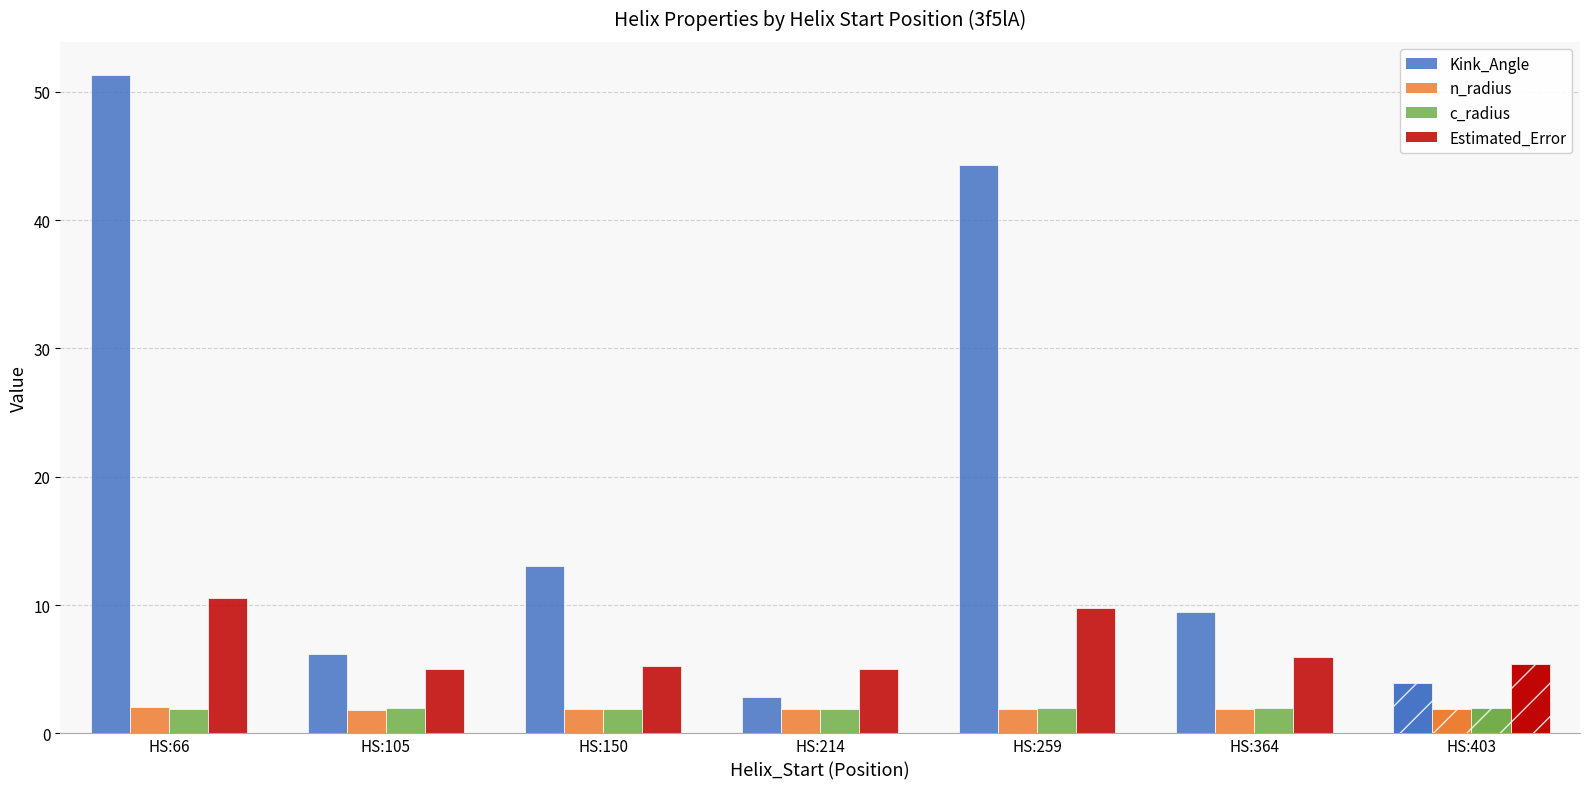

How many distinct data groups are displayed?

4